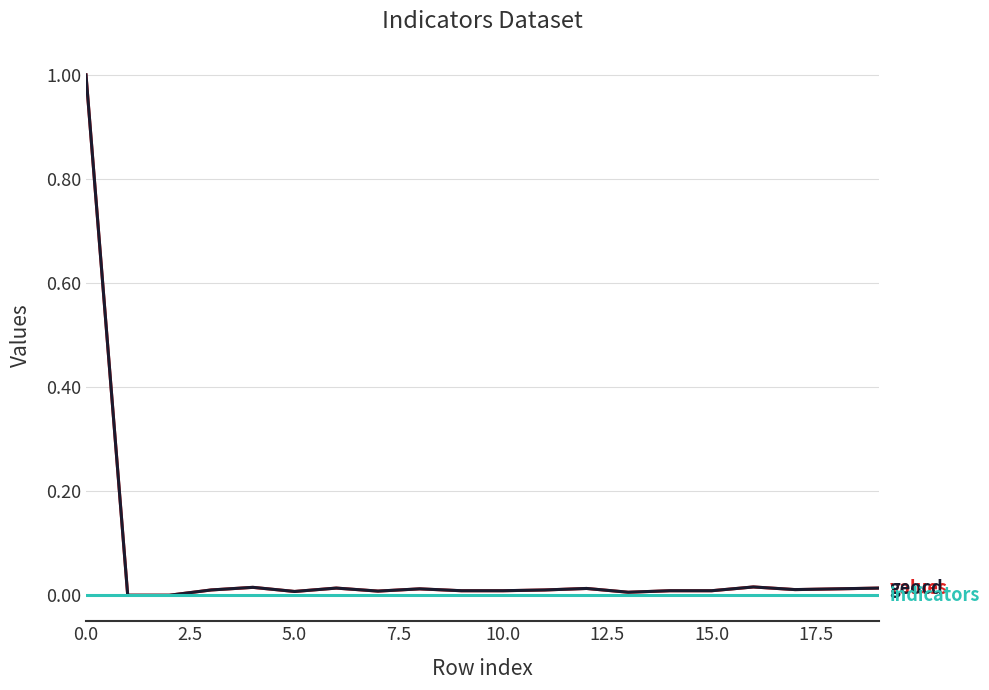

What is the greatest value displayed?

1.0